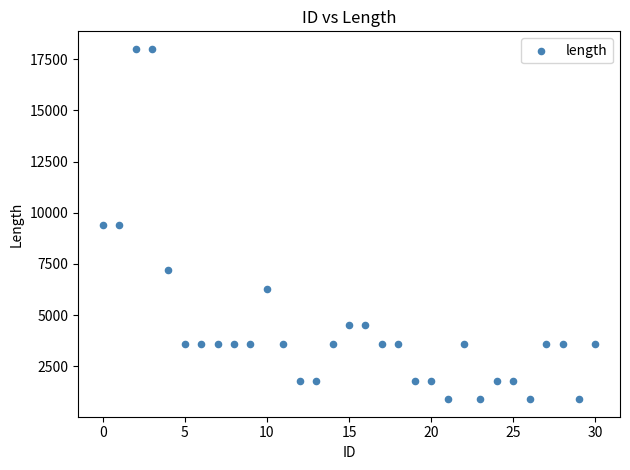

Count the number of points in this scatter plot.

31